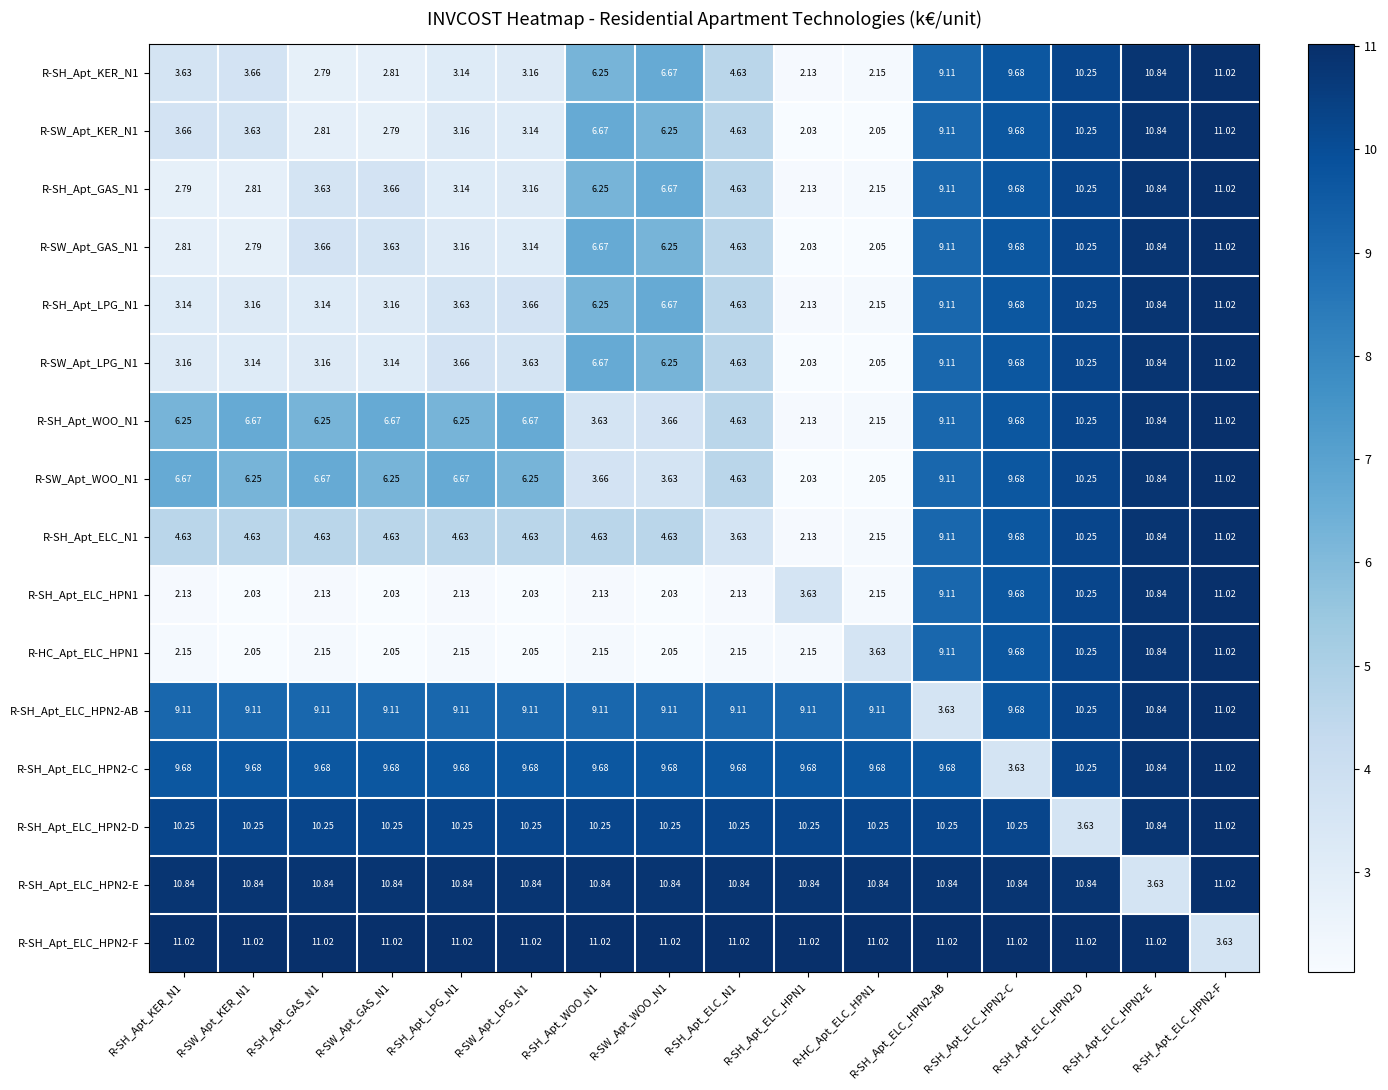

Is the value of R-SH_Apt_ELC_HPN2-C at R-SH_Apt_ELC_HPN1 greater than the value of R-SH_Apt_ELC_N1 at R-SH_Apt_ELC_N1?

Yes